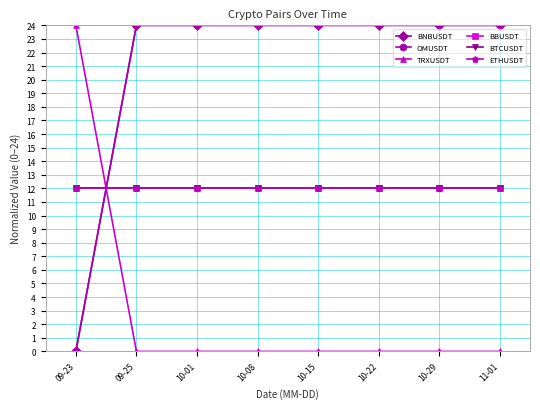

Is this an area chart (filled region under the line)?

No